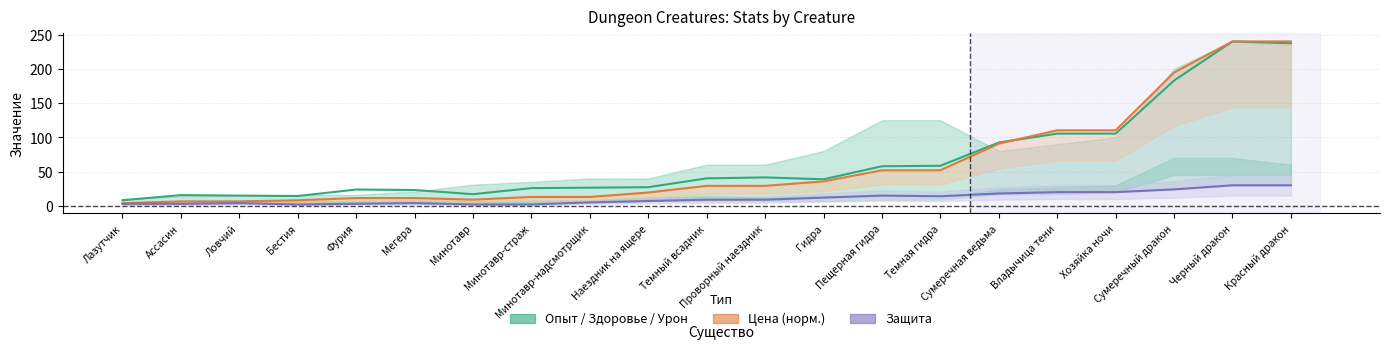

Which series has the largest range (max minus min)?

Цена (норм.)